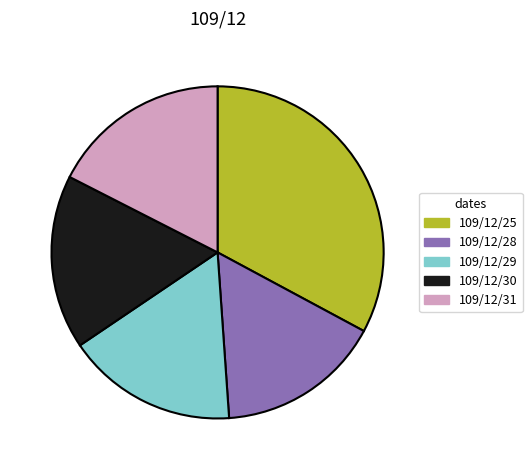

Which category has the smallest portion of the pie?

109/12/28